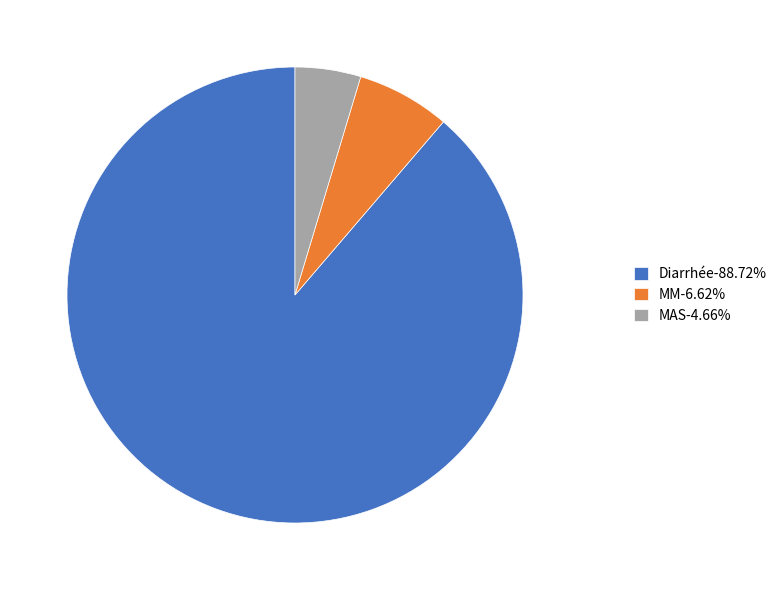

Does any single category account for the majority?

Yes